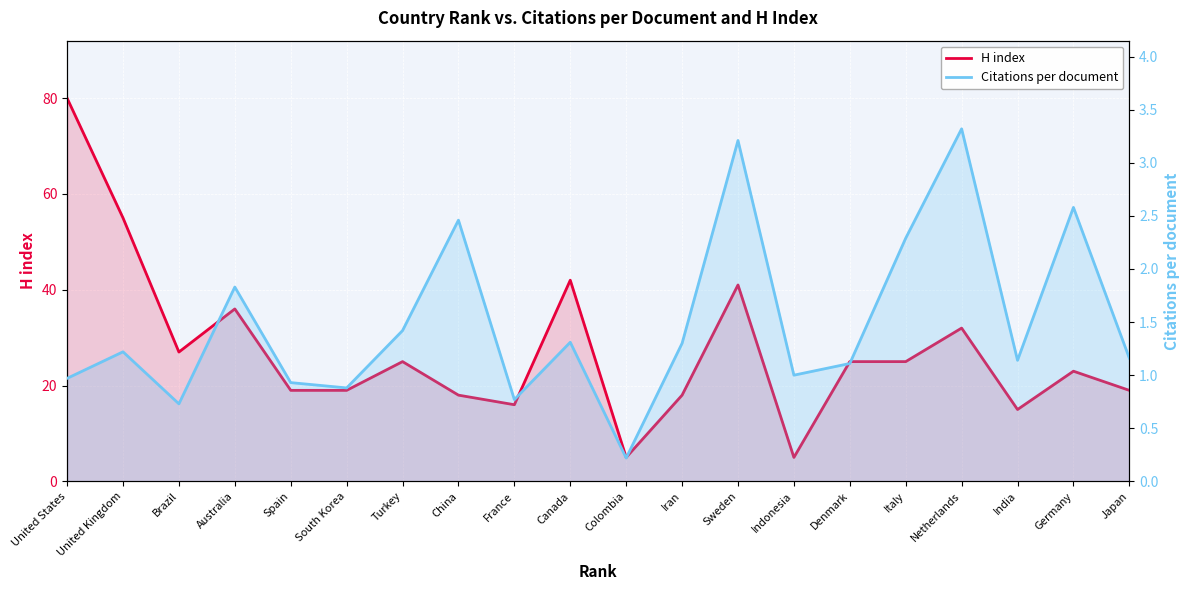

How many data points does each series have?

20